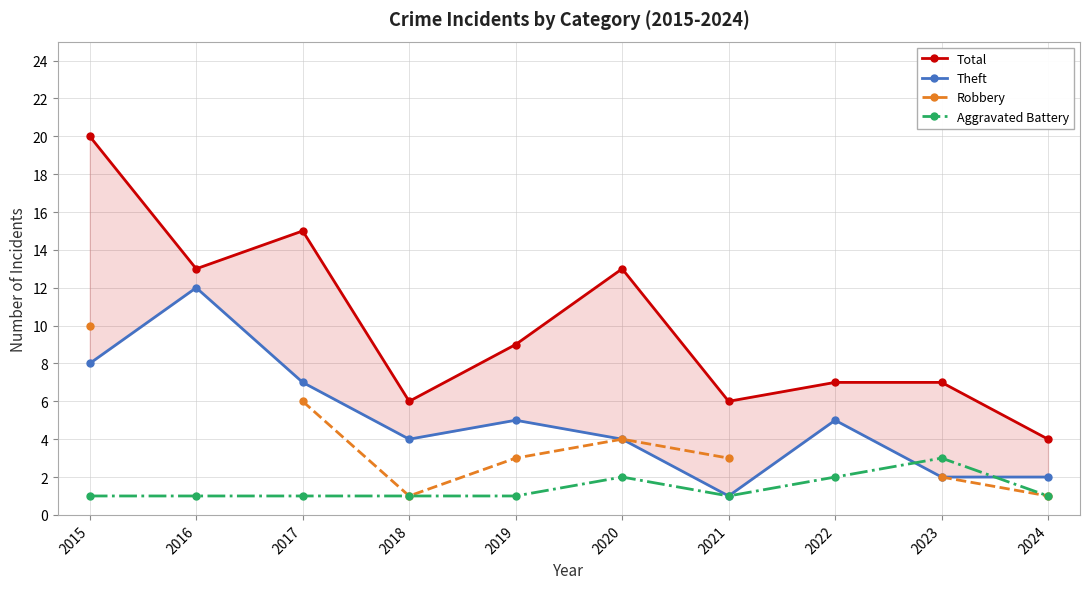

Where is Total nearest to the value 12?

2016